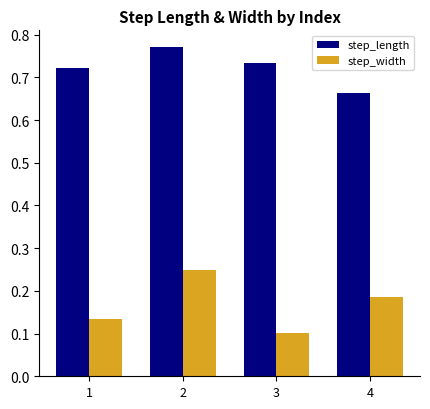

The step_width series shows 0.1 at 1. True or false?

True